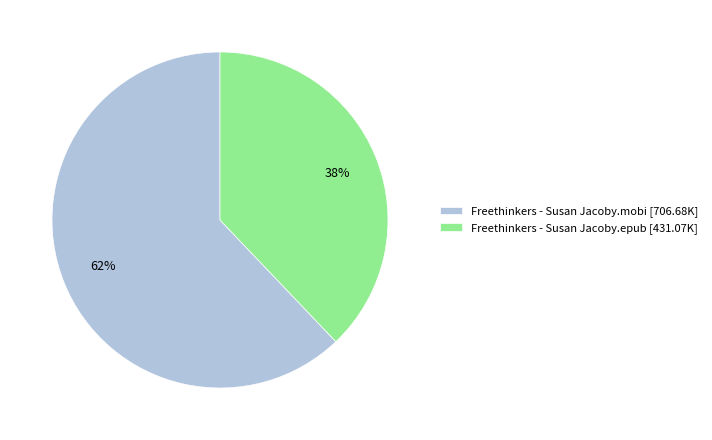

To the nearest percent, what portion does Freethinkers - Susan Jacoby.mobi represent?

62%